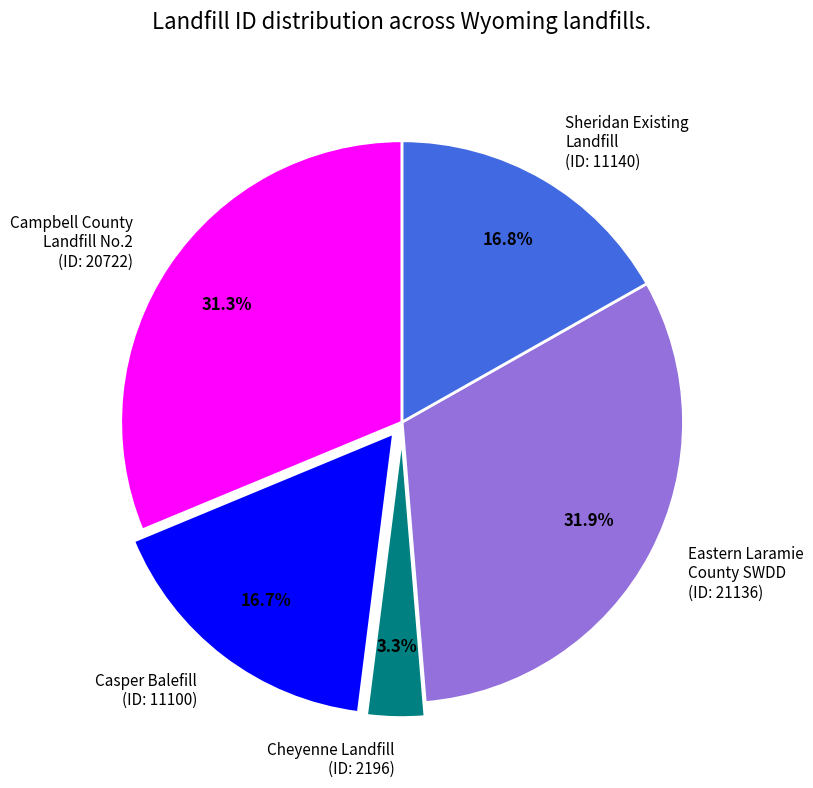

What portion of the pie excludes Casper Balefill (ID: 11100)?

83.3%